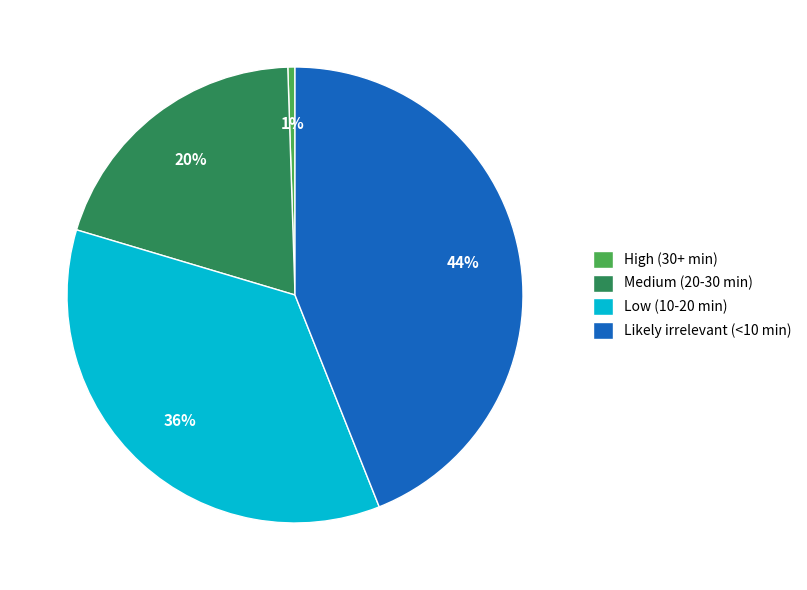

What percentage is the Medium (20-30 min) slice, to the nearest percent?

20%